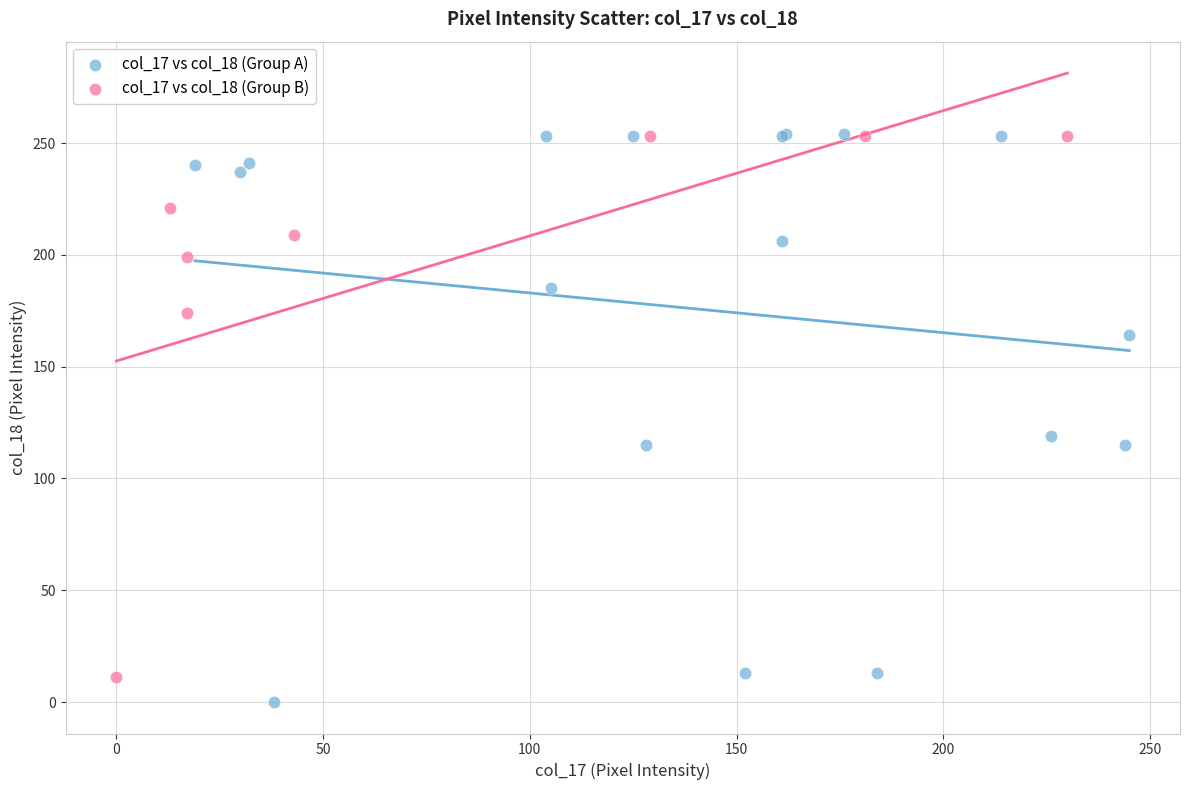

What are all the series names shown in the legend?

col_17 vs col_18 (Group A), col_17 vs col_18 (Group B)